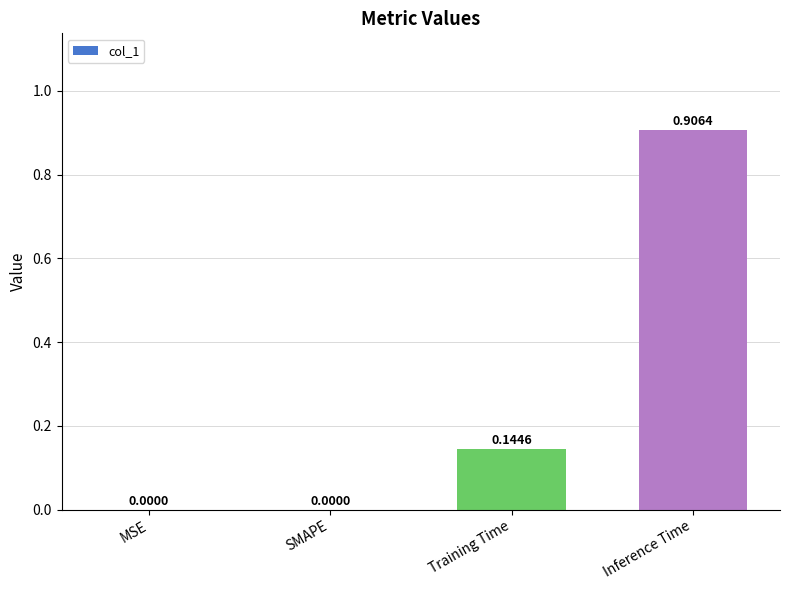

What is the sum of the values at Inference Time and Training Time?

1.1